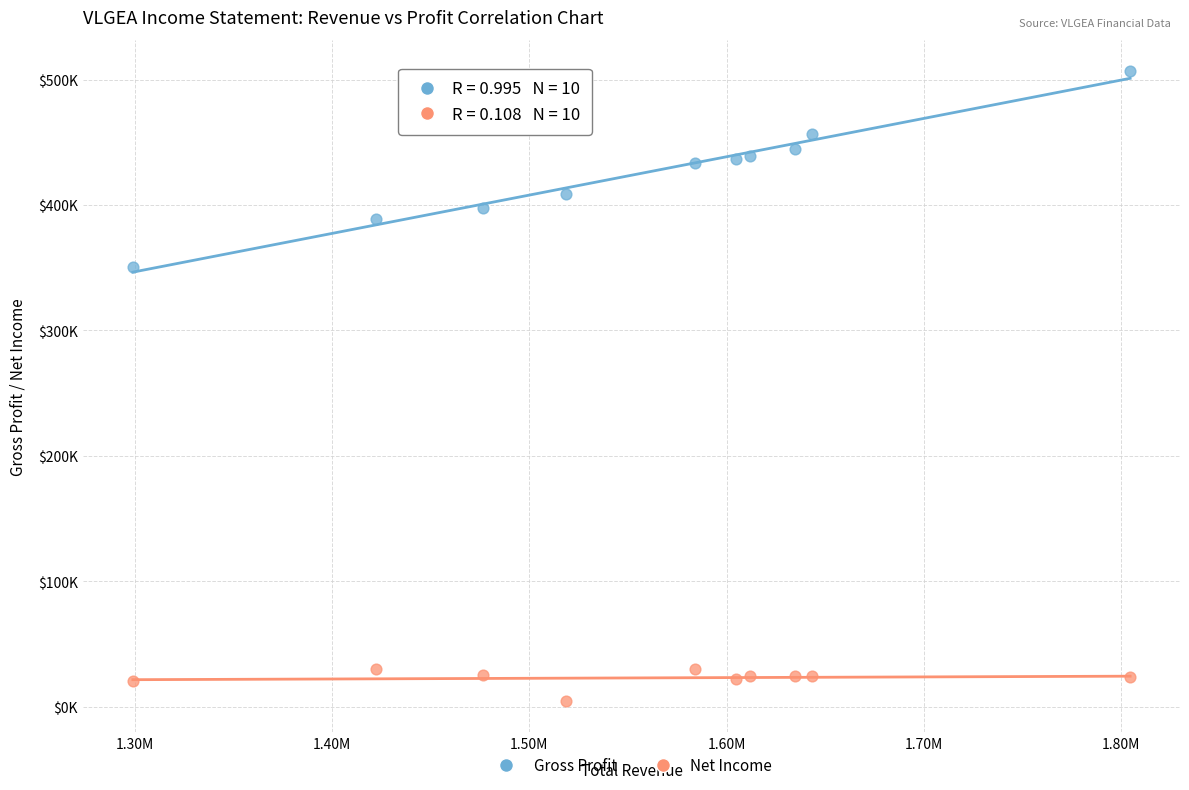

What are all the series names shown in the legend?

Gross Profit, Net Income